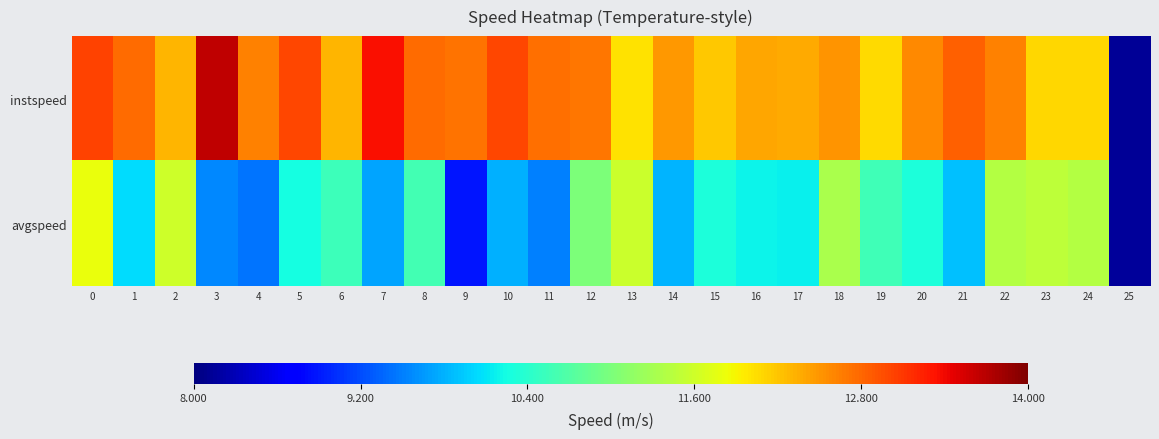

Which category has the lowest value across all series?

25